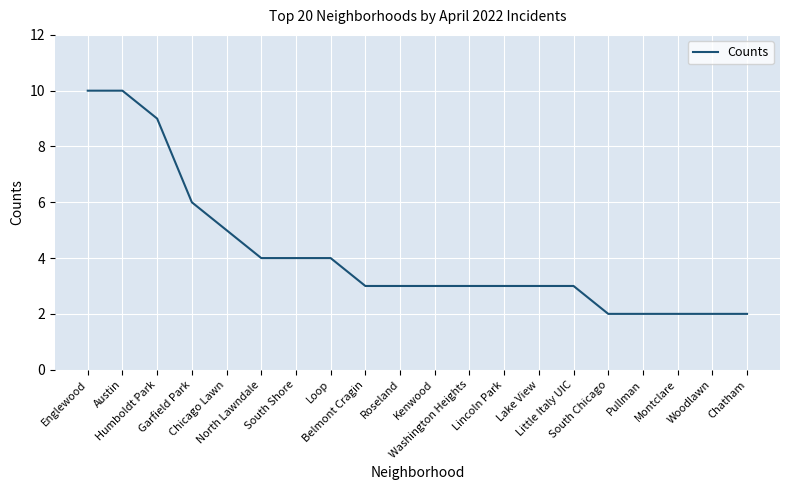

Between South Chicago and Little Italy UIC, which is larger?

Little Italy UIC